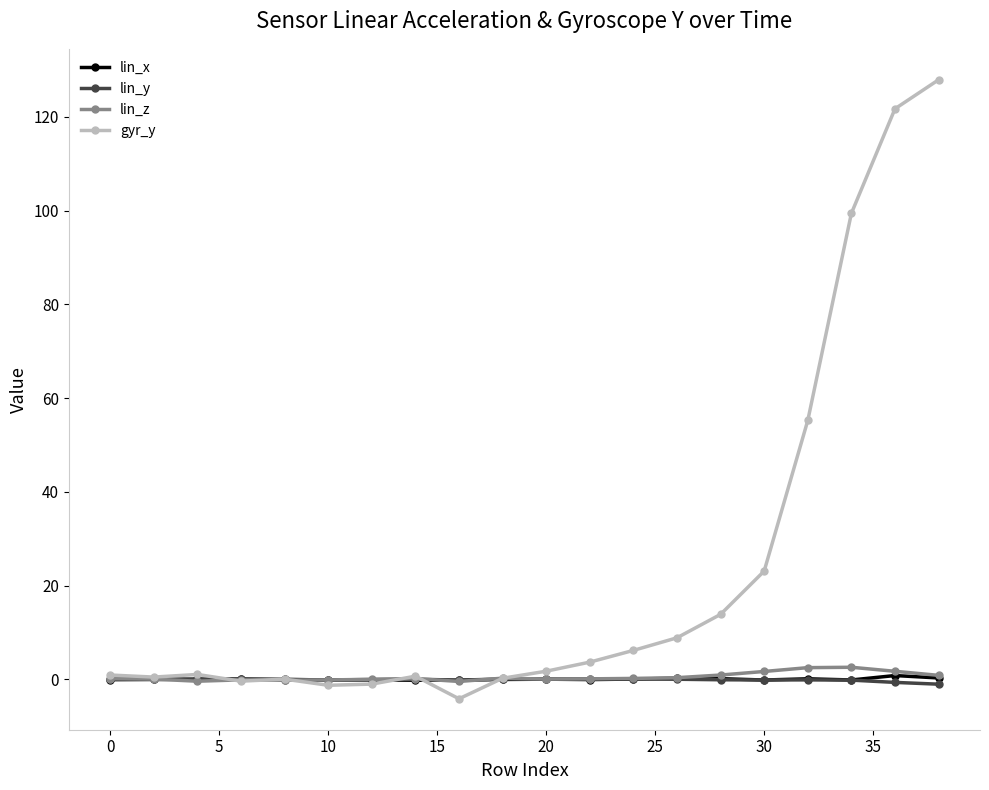

Which series has the widest spread of values?

gyr_y